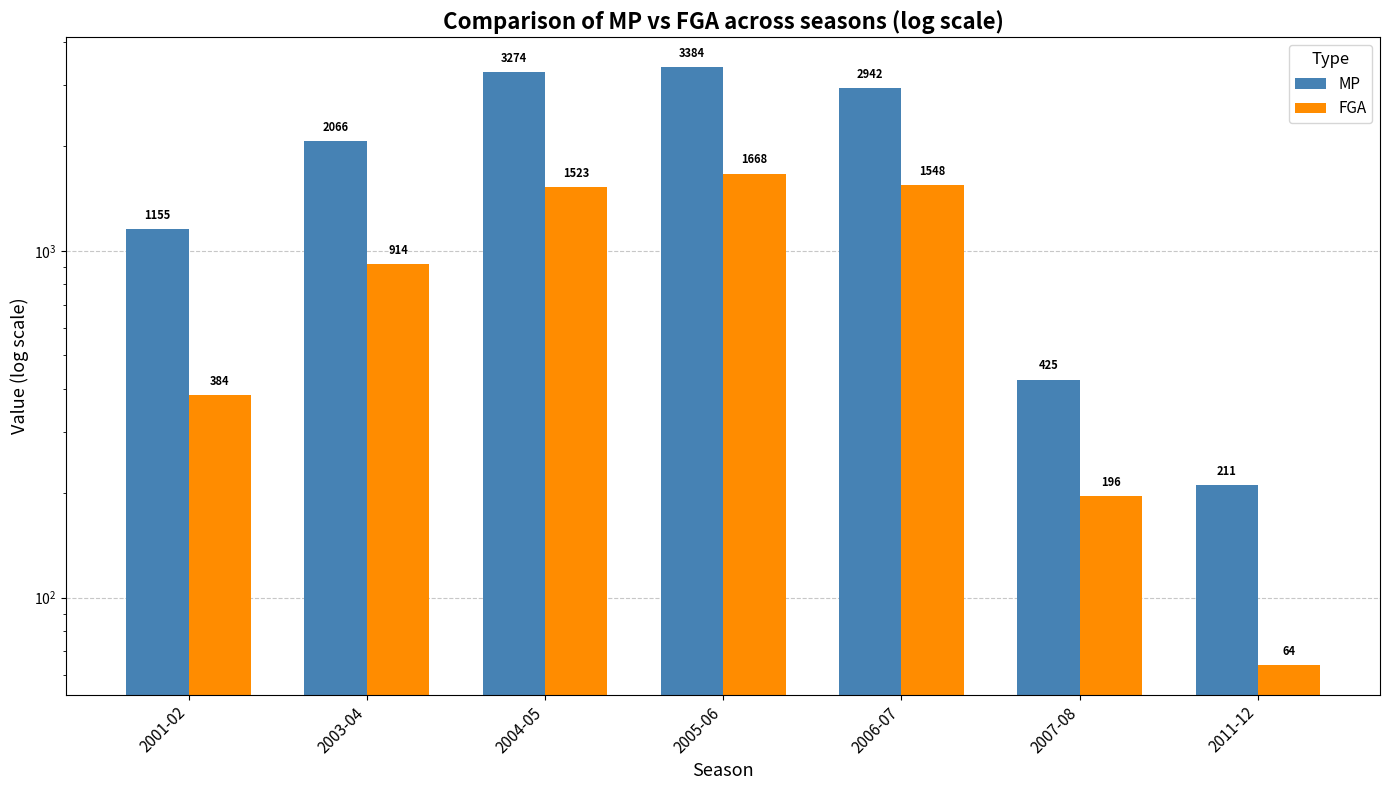

What is the value of the MP bar at the 3rd from the left?

3274